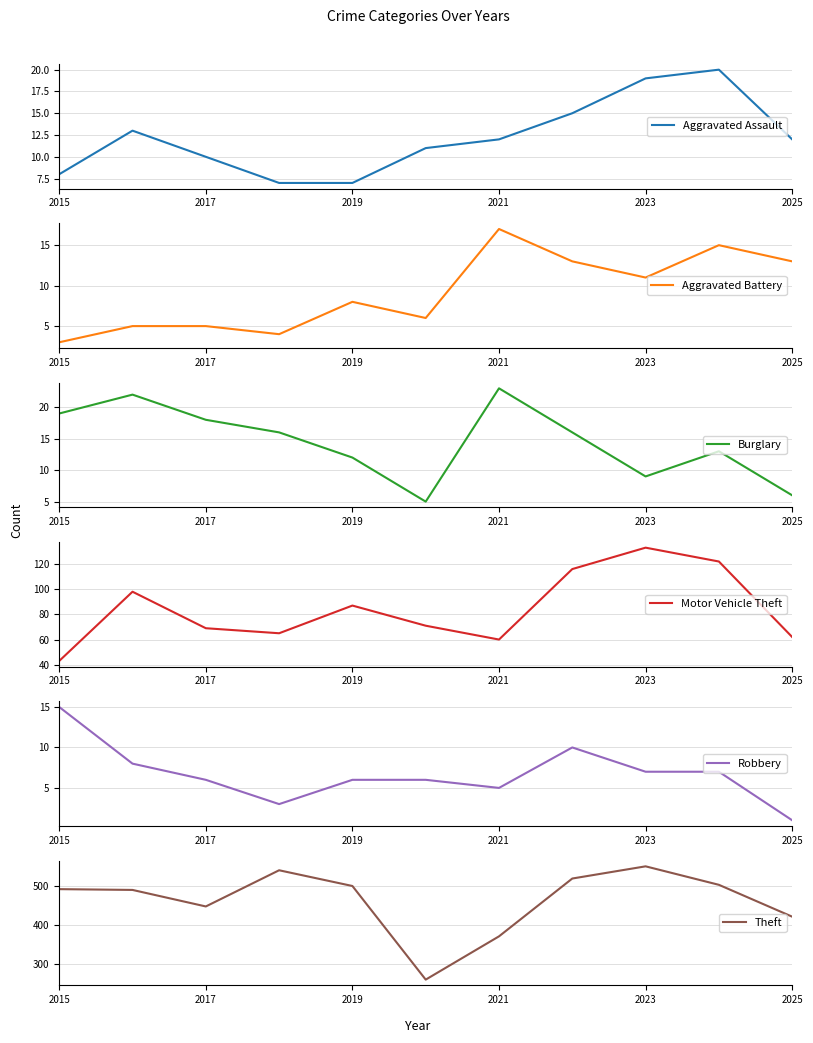

True or false: Aggravated Assault has a value of 10 at 2017.

True